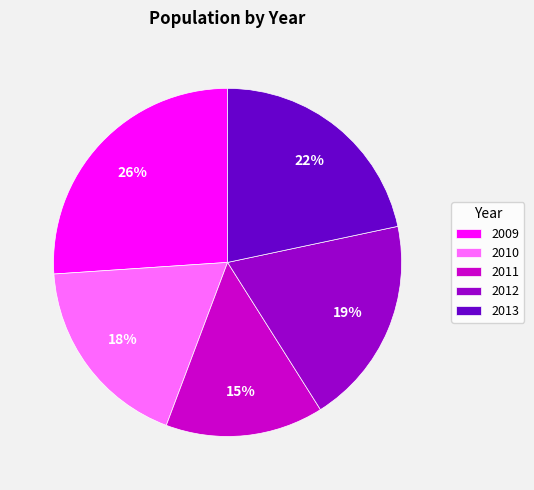

Do 2009 and 2013 together represent more than half of the pie?

No